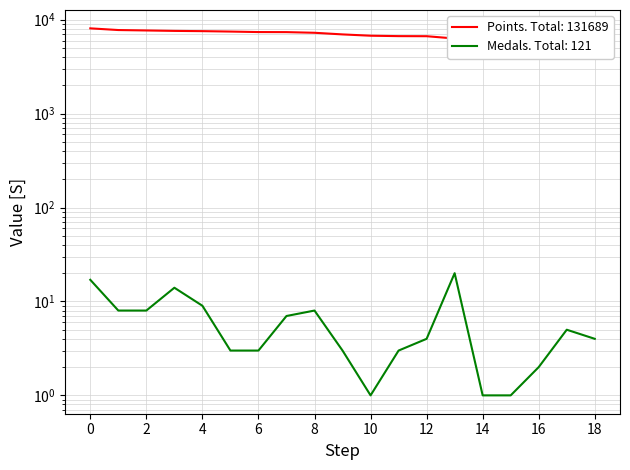

How many data points does each series have?

19